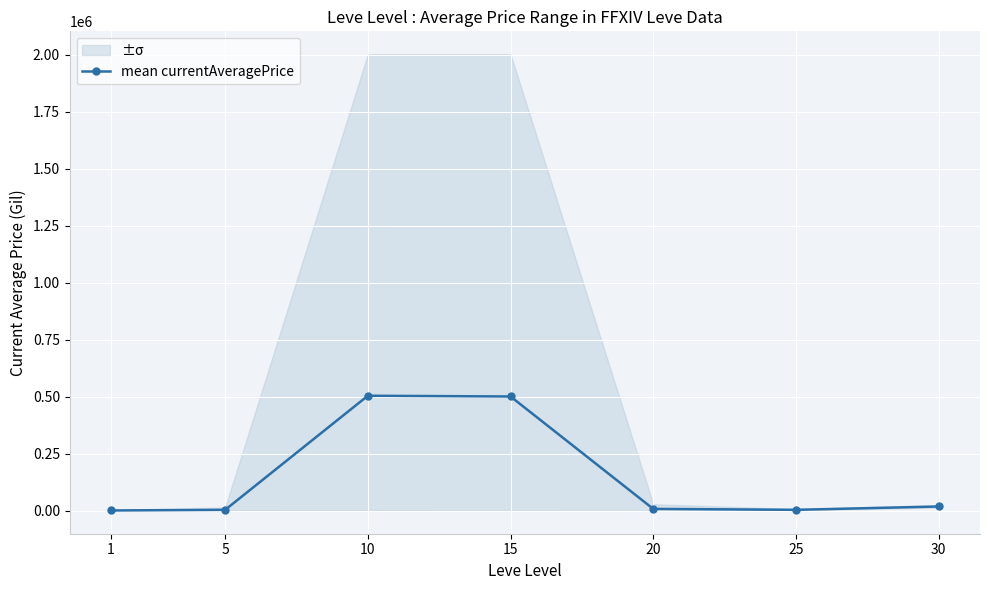

Is it true that the value at 30 is 19379.8?

True